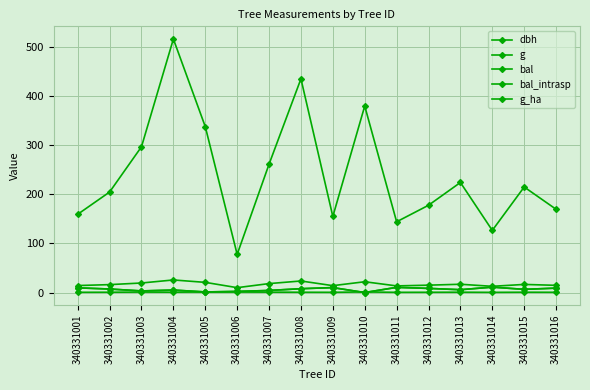

At which label does g first exceed 215?

340331003